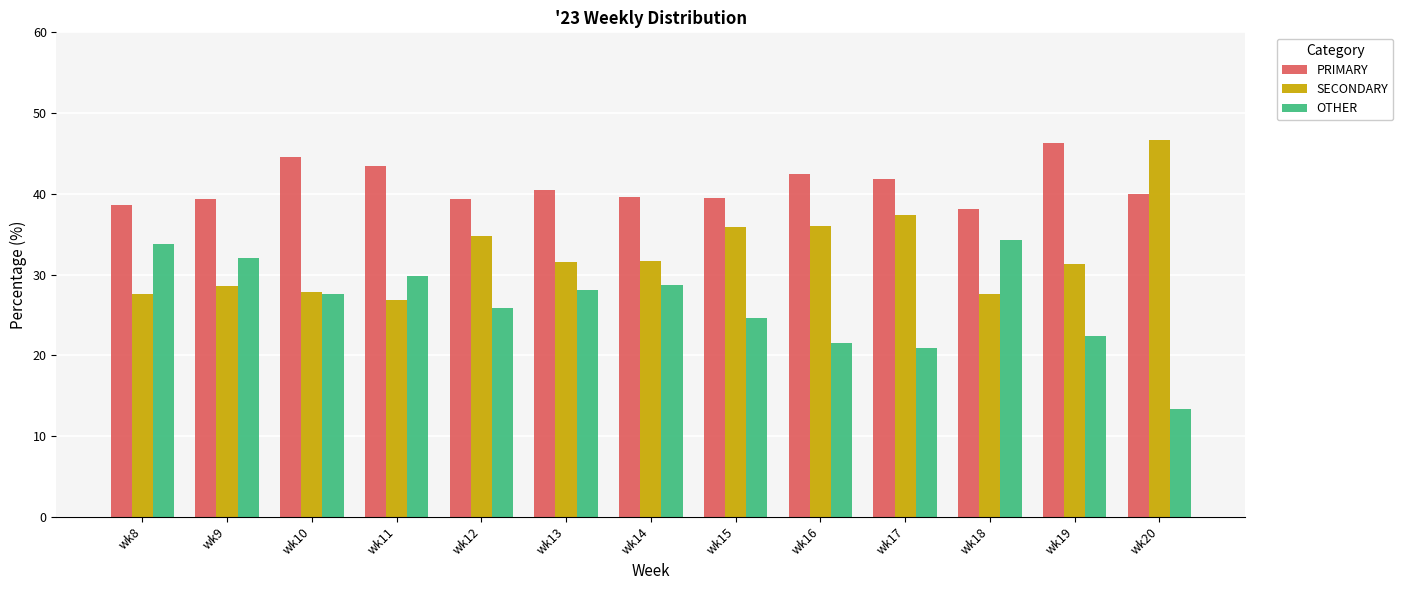

How many groups of bars are there?

13